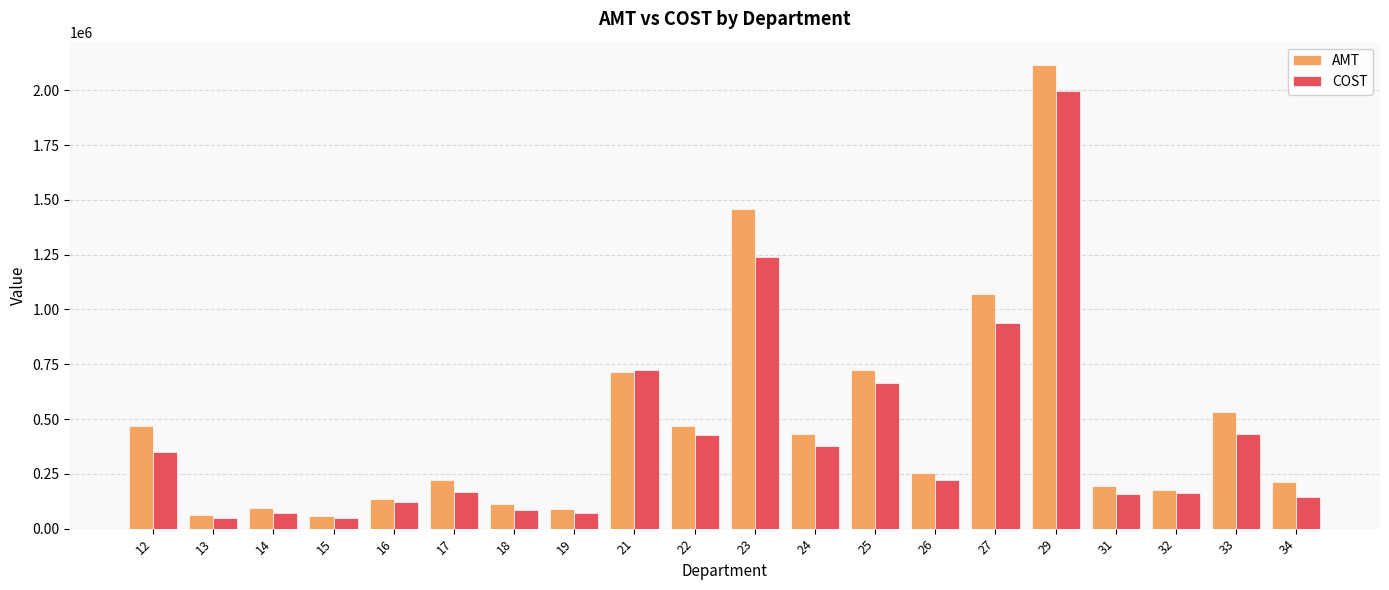

What is the total value across all series at 34?

354541.9